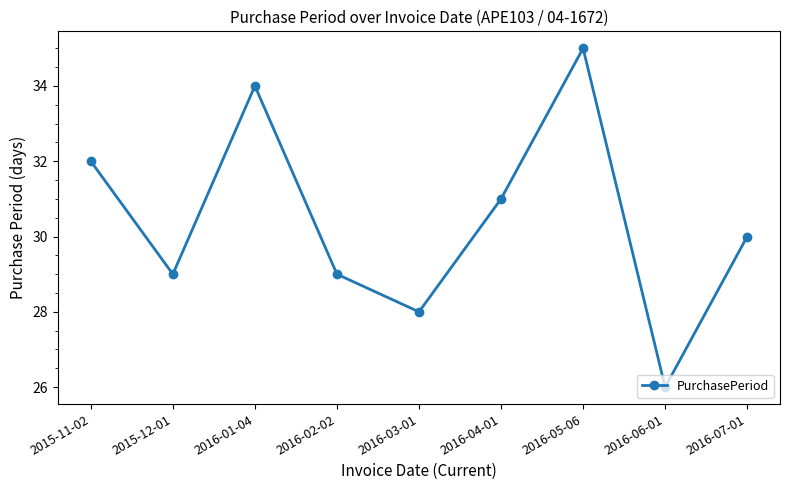

How many values are between 29 and 32?

5